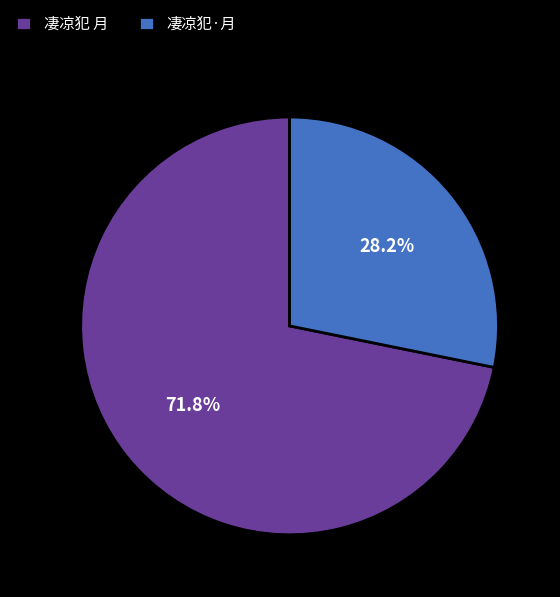

How many slices are in this pie chart?

2